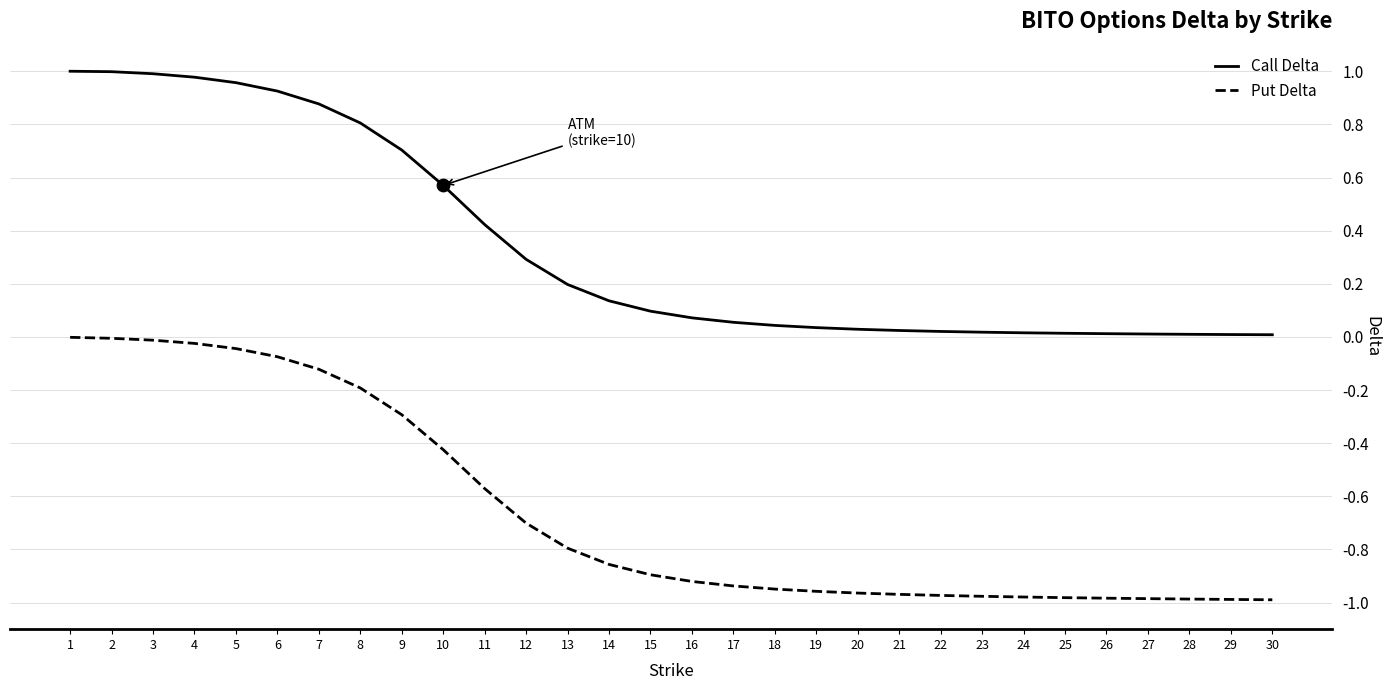

True or false: Put Delta has a value of -0.7 at 22.

False